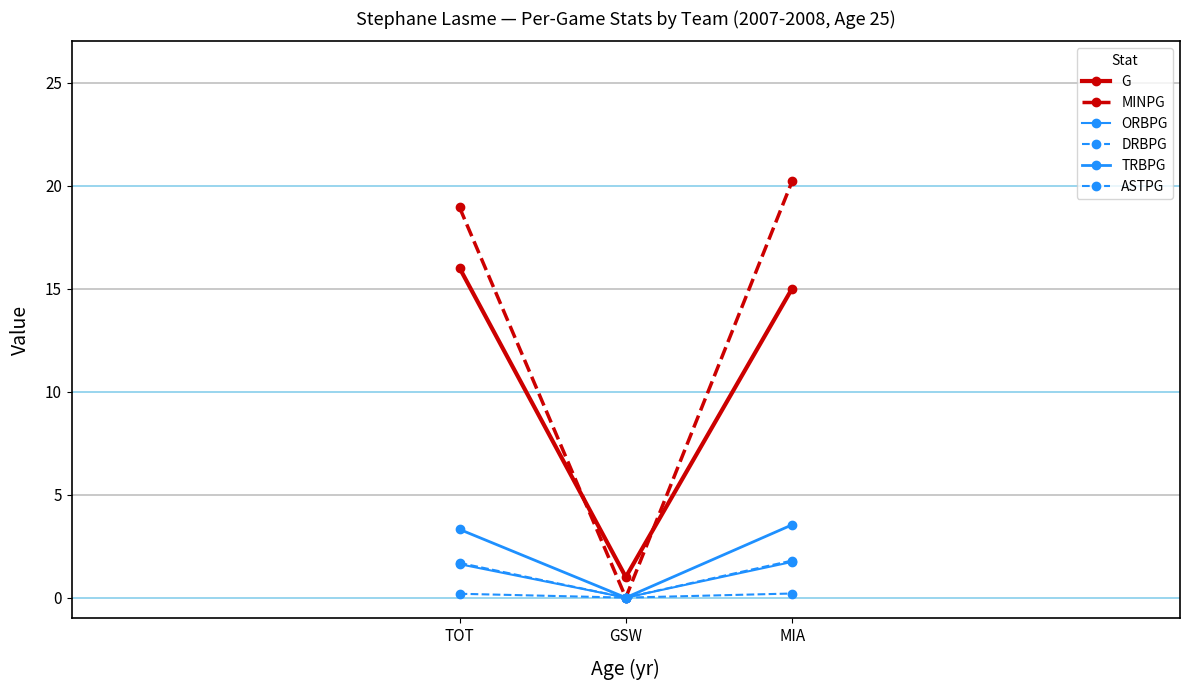

What is the total value across all series at GSW?

1.0